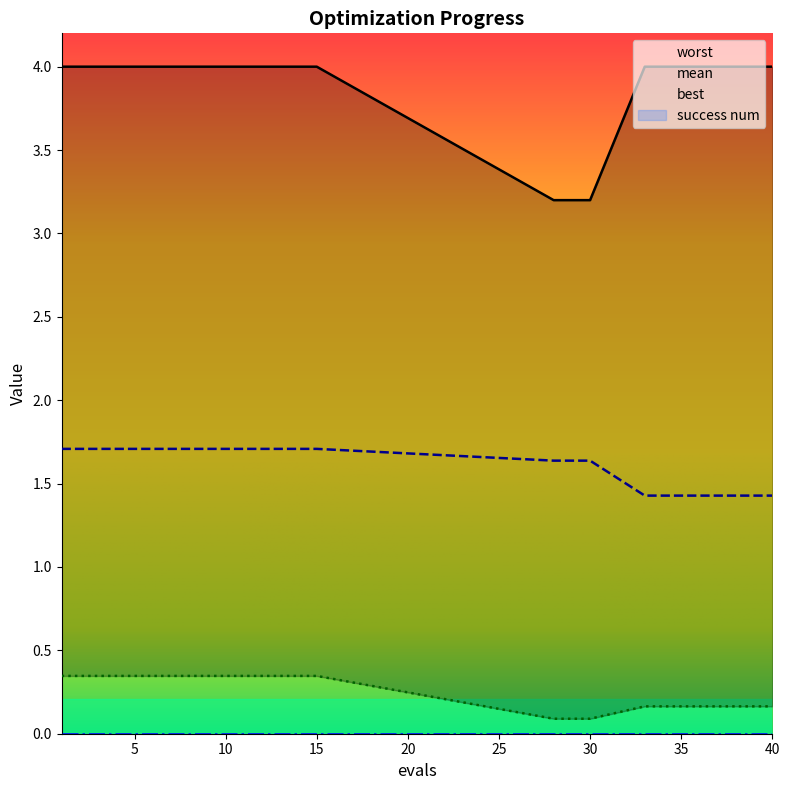

True or false: mean has a value of 1.7 at 15.

True